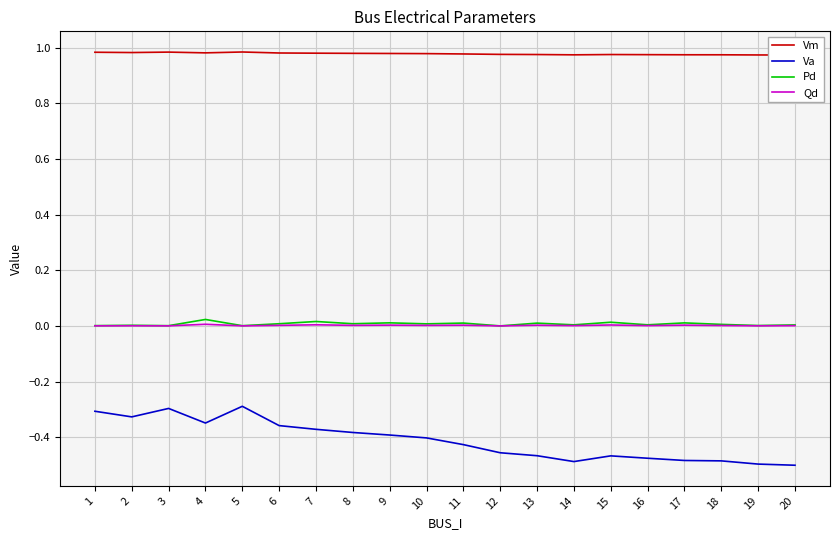

Which series has the widest spread of values?

Va